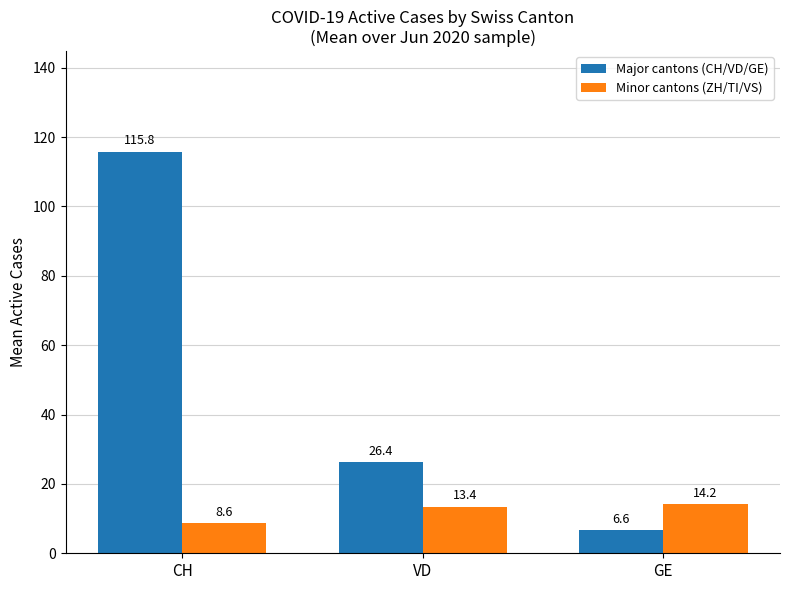

Is the value of Major cantons (CH/VD/GE) at VD greater than the value of Minor cantons (ZH/TI/VS) at VD?

Yes